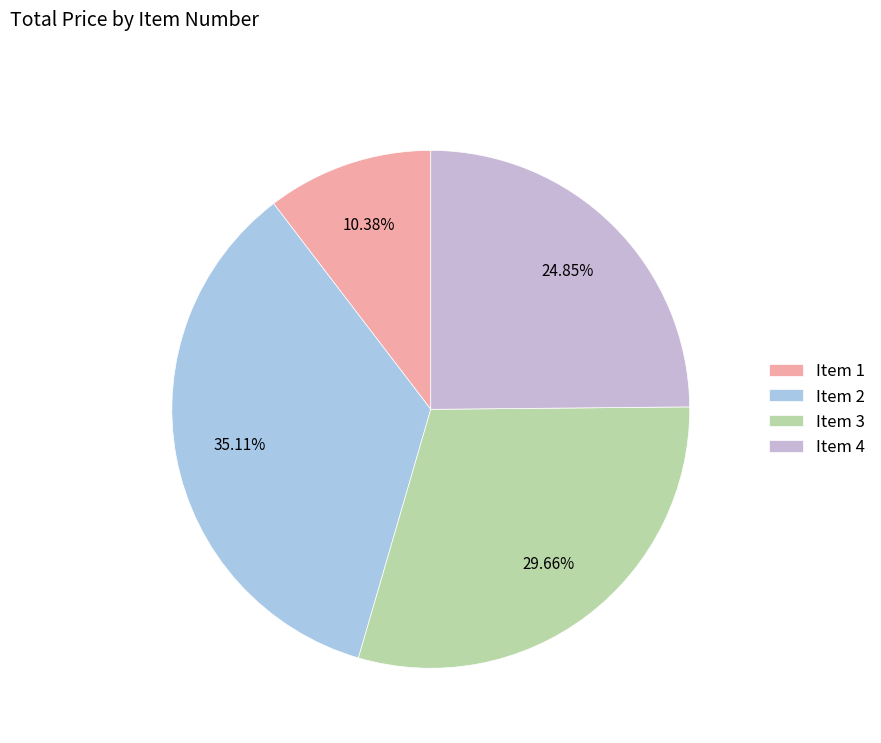

What percentage do Item 4 and Item 3 together represent?

54.5%